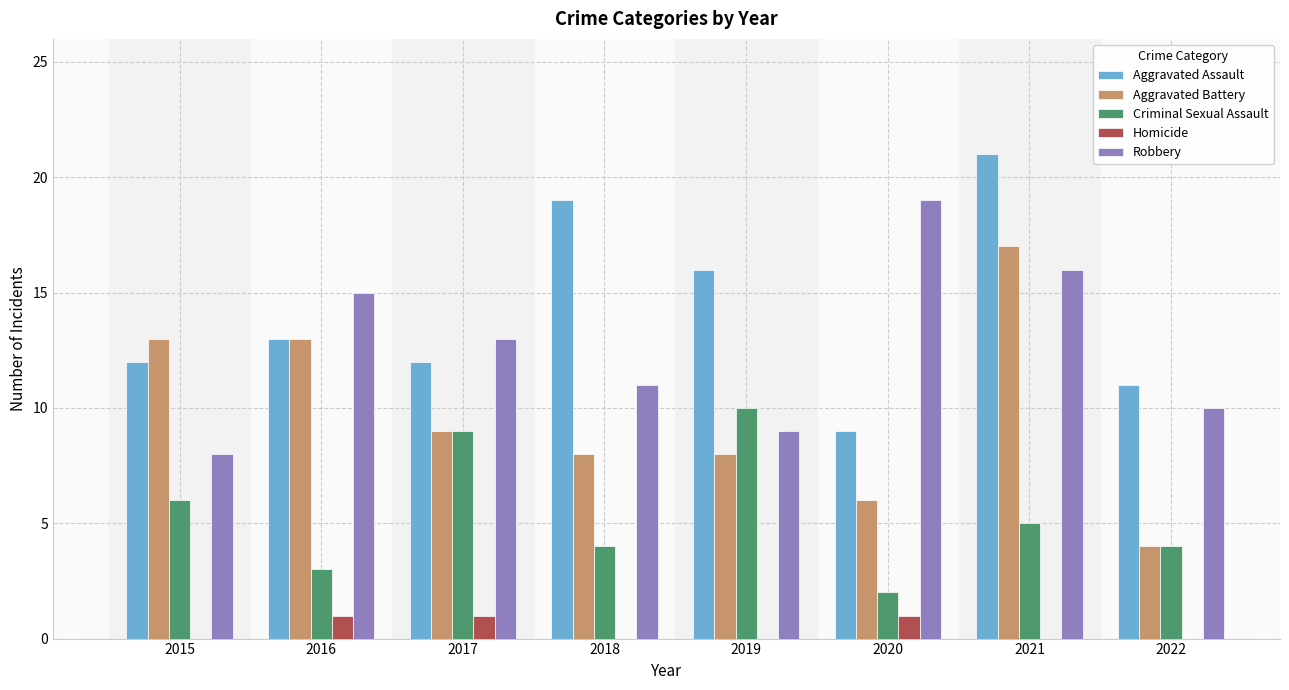

Which category has the highest value across all series?

2021